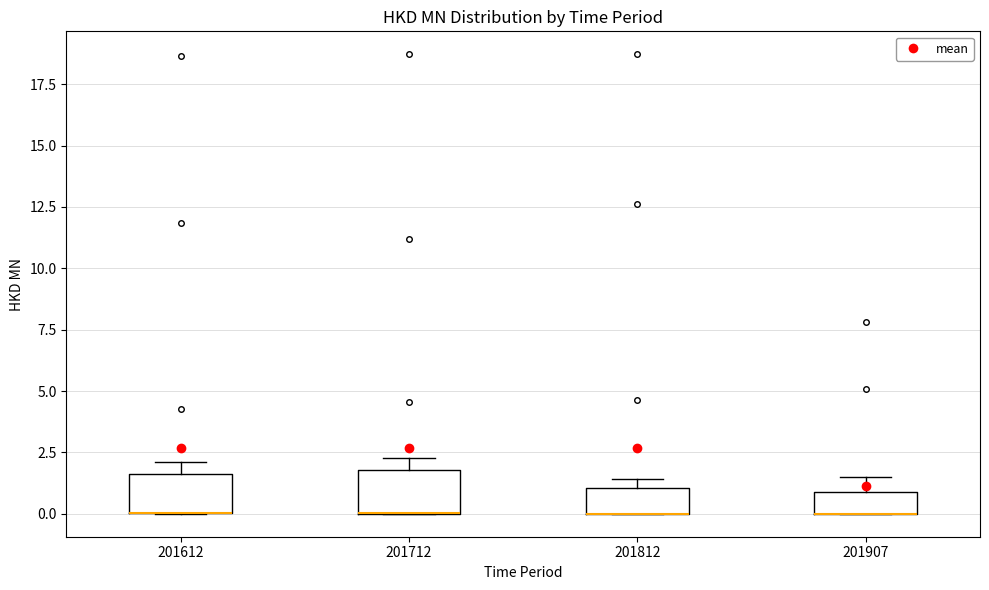

Where is the lower edge of the box at x = 201712 on the y-axis? The values are not printed on the chart, so give them approximately, as read against the axis.

0.0